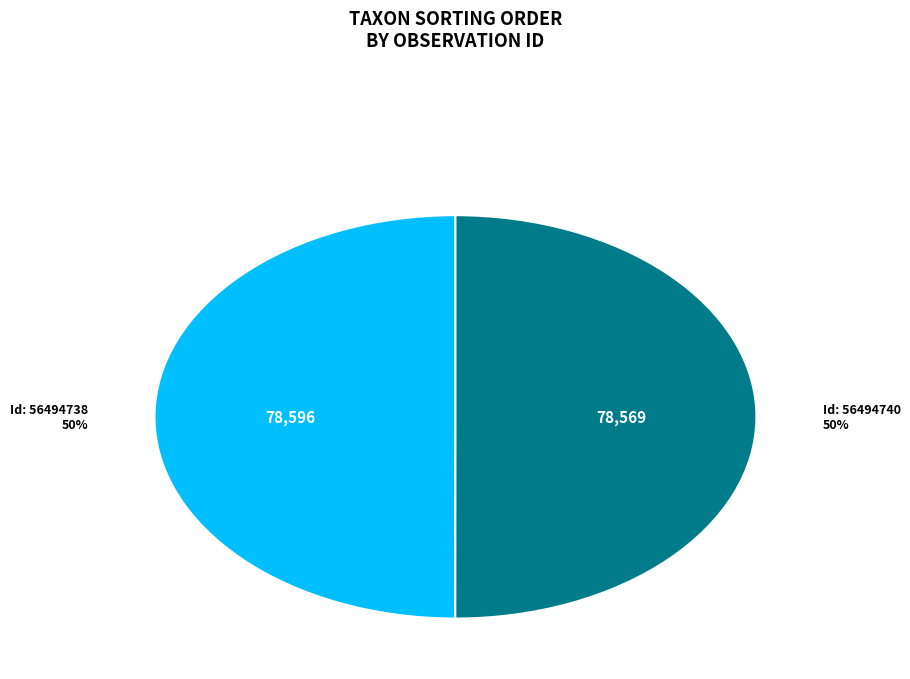

To the nearest percent, what is the average slice percentage?

50%